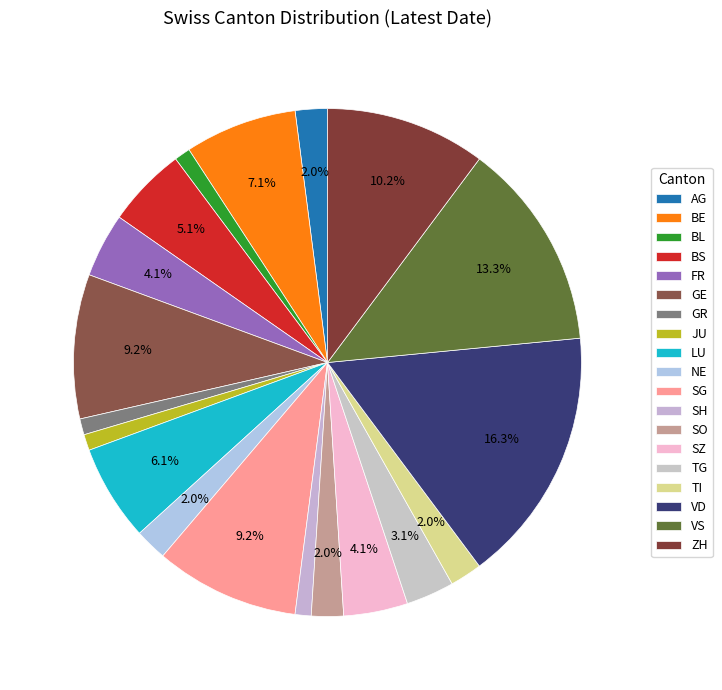

How many slices are in this pie chart?

19